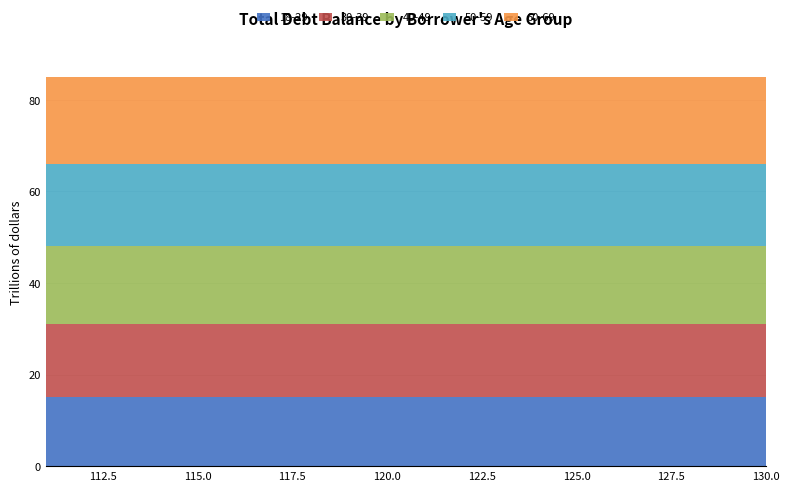

List the series in order of their peak value, highest first.

60-69, 50-59, 40-49, 30-39, 18-29